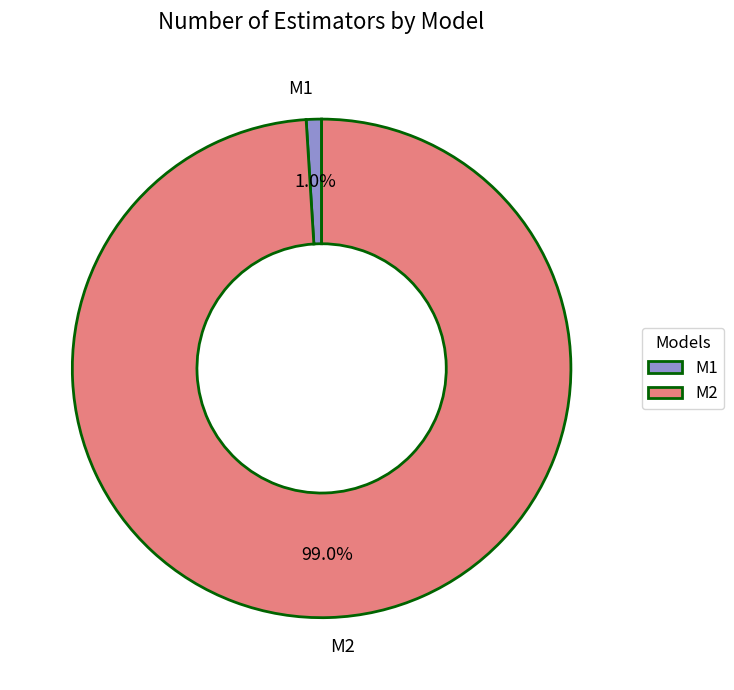

Rank the categories by value from highest to lowest.

M2, M1